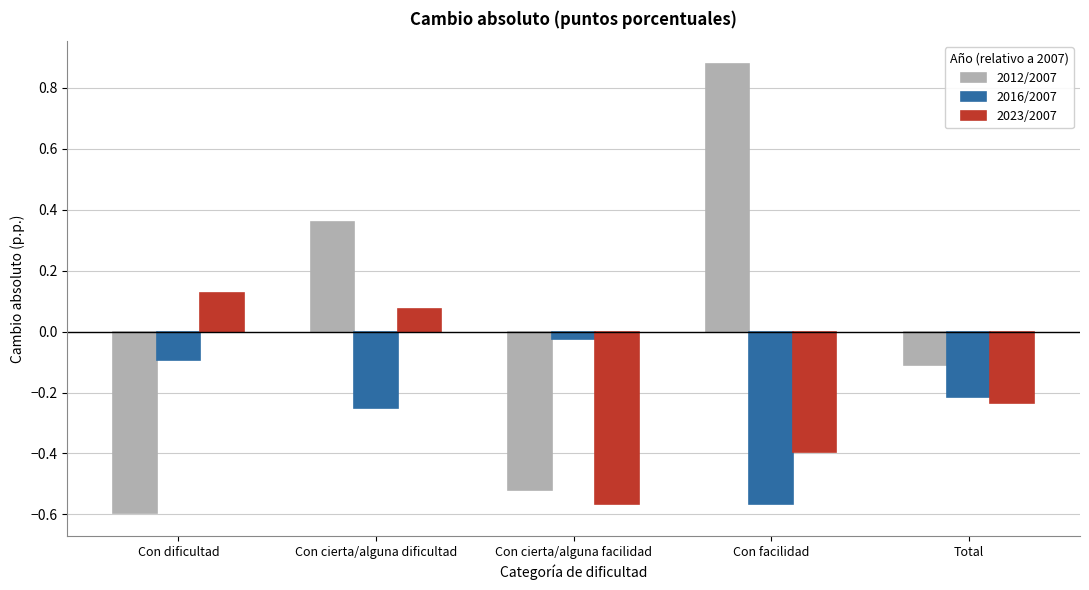

True or false: 2023/2007 has a value of -0.4 at Con facilidad.

True